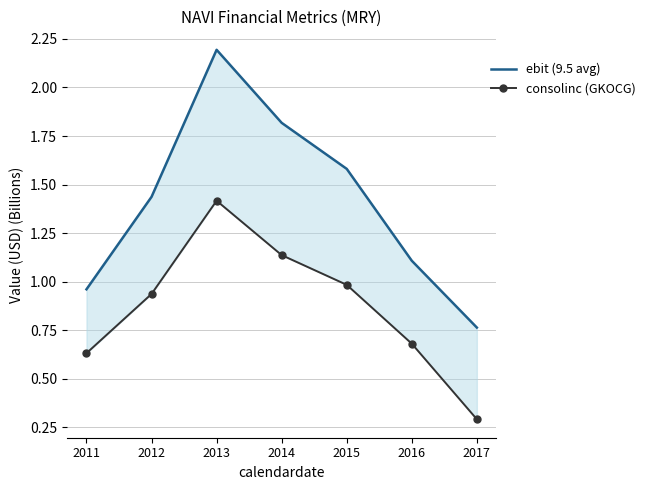

At how many categories does at least one series exceed 1?

5